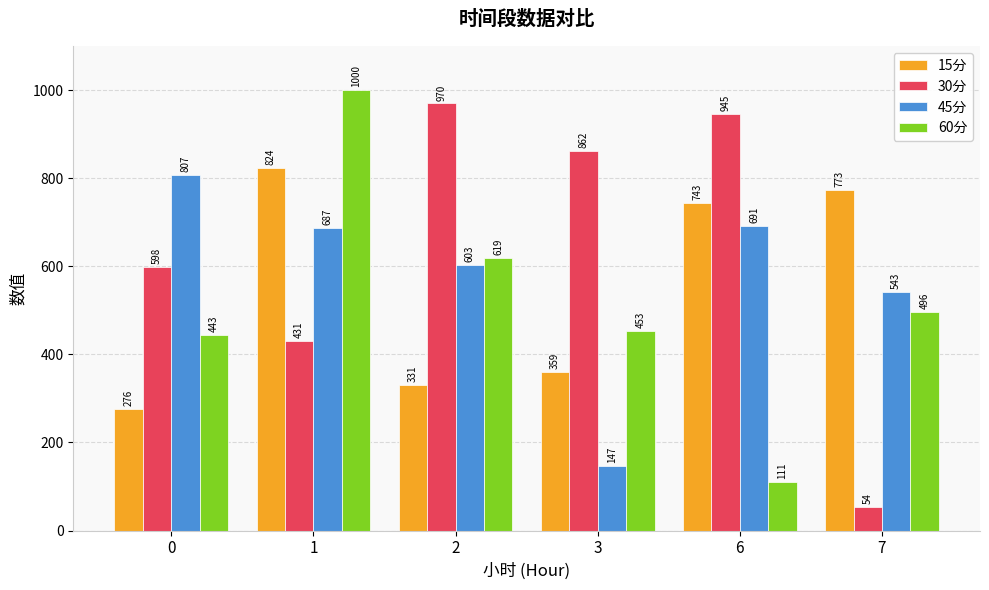

Which series changed the most between 3 and 7?

30分